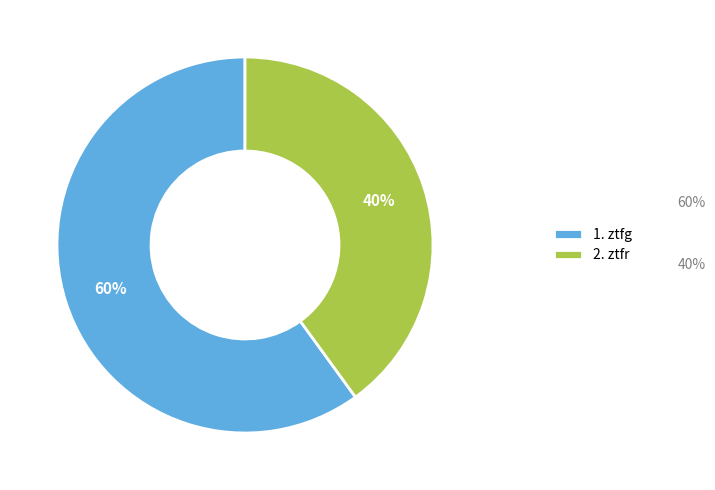

To the nearest percent, what is the difference between the largest and smallest slice percentages?

20%